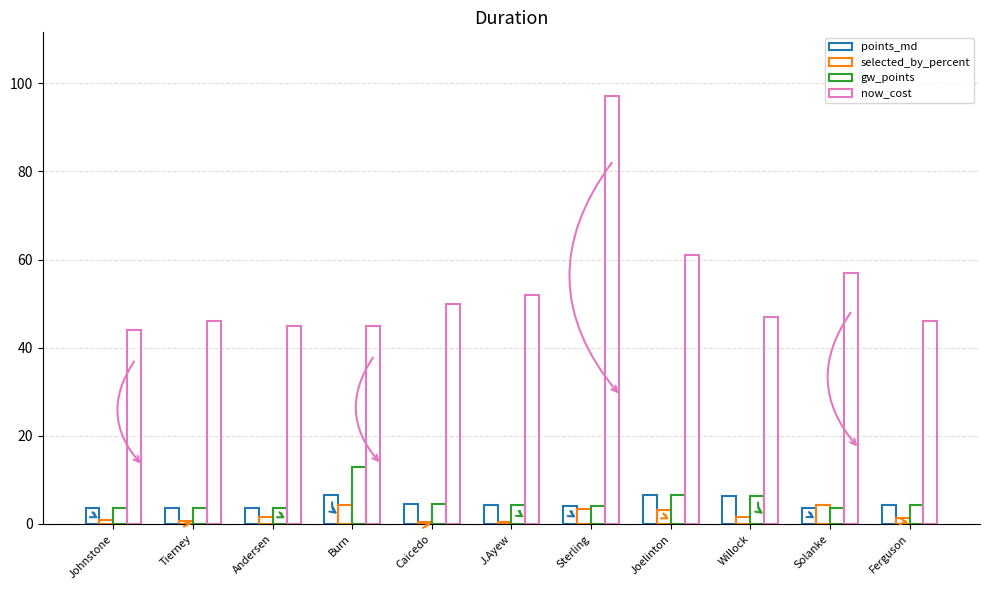

Does the chart contain stacked bars?

No